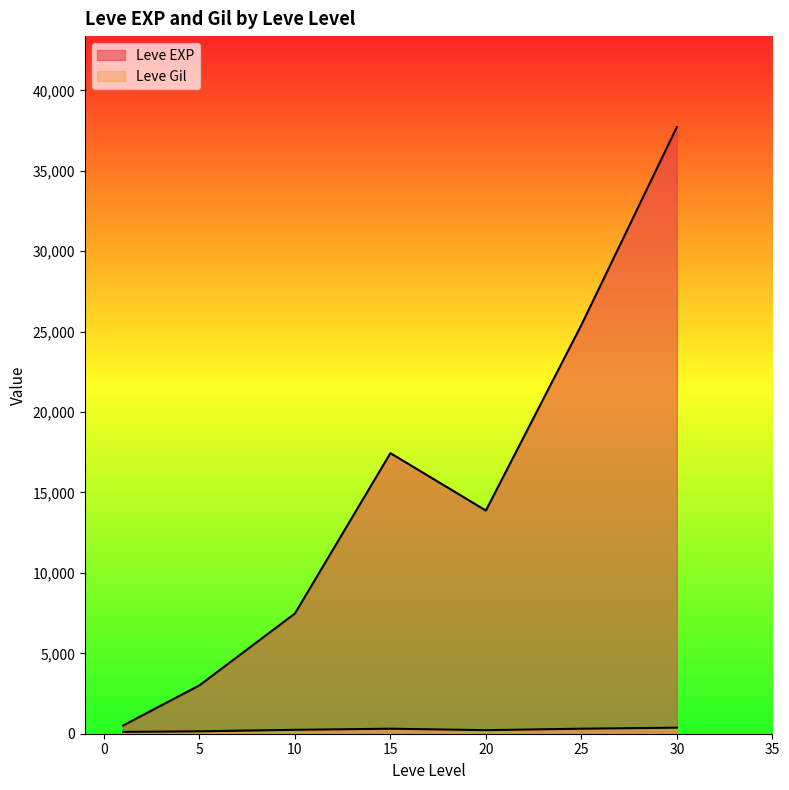

Does the chart display data point markers on the line(s)?

No